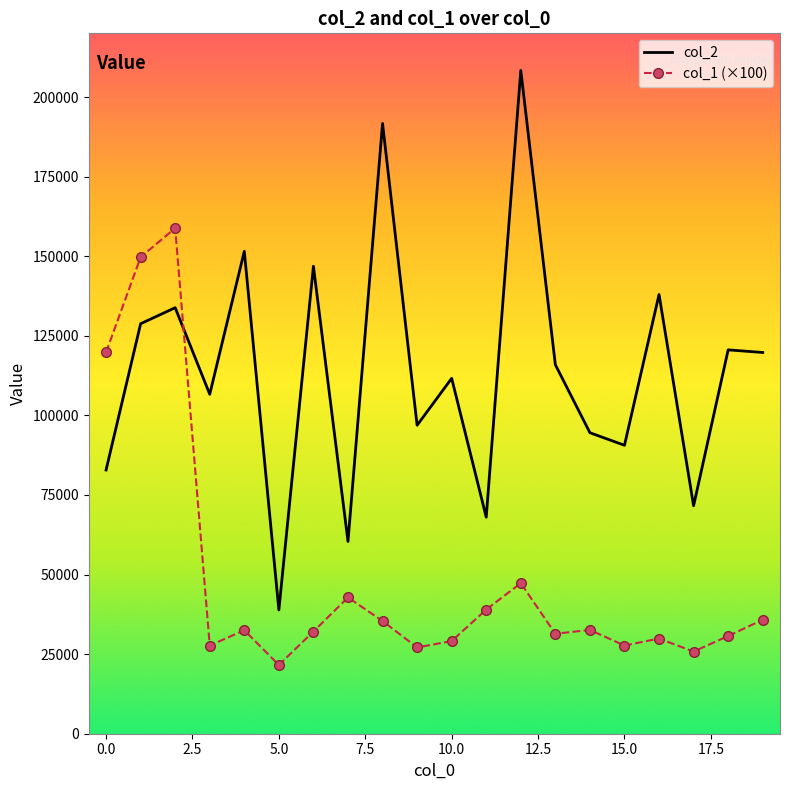

Which series has the largest total across all categories?

col_2